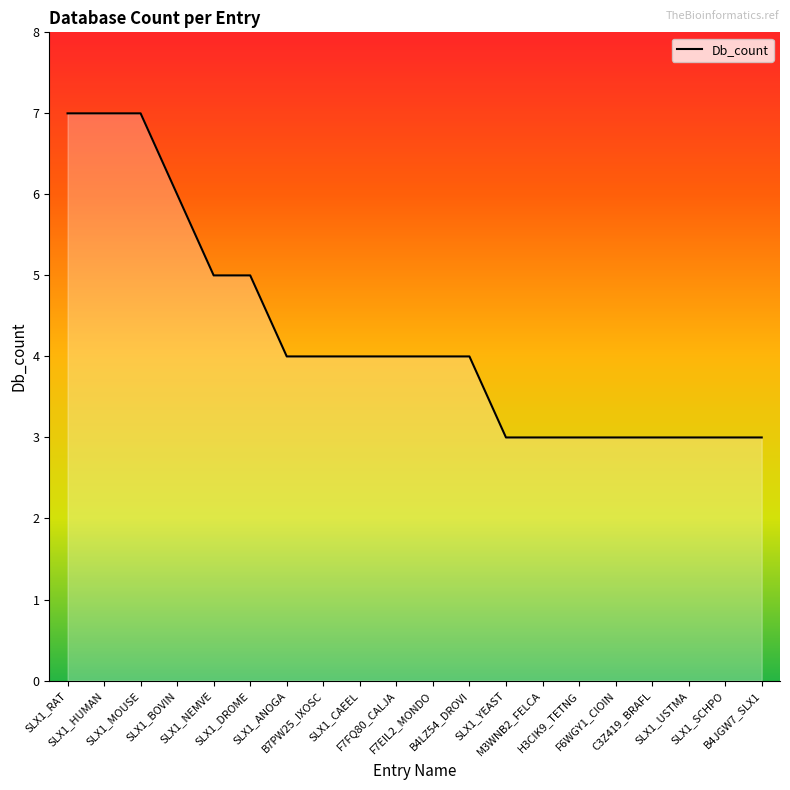

What is the difference between the maximum and minimum values?

4